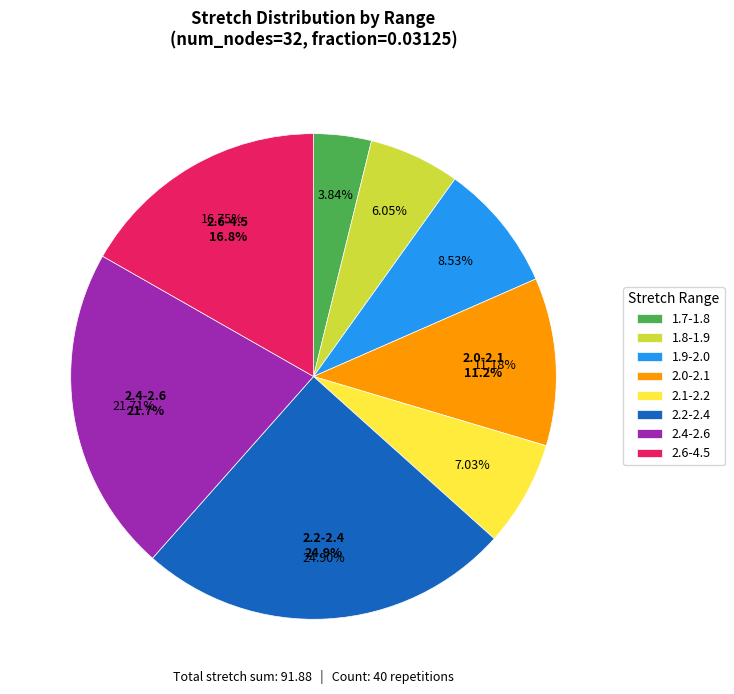

Is there any slice that represents more than half of the pie?

No